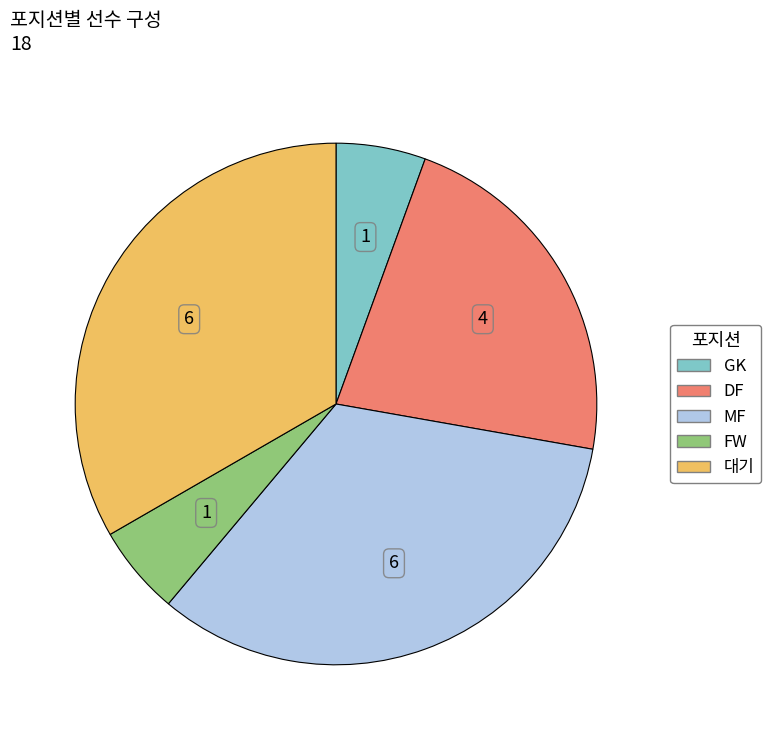

Does DF account for over 50% of the chart?

No